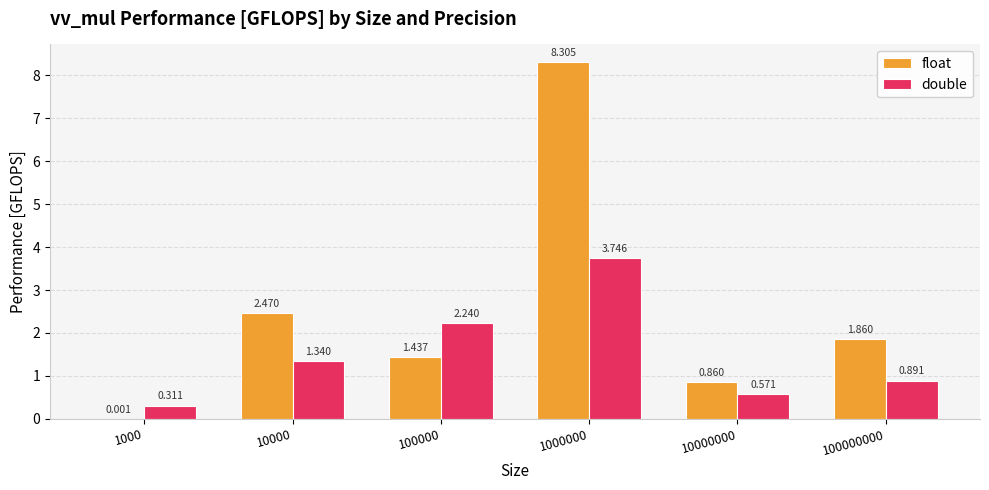

Which series changed the most between 10000 and 100000?

float